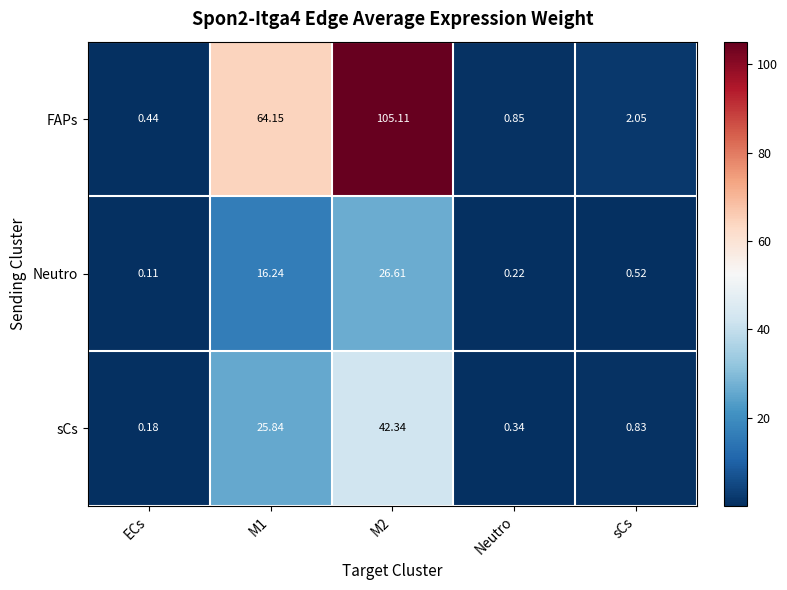

Between M1 and sCs, which series saw the biggest shift?

FAPs